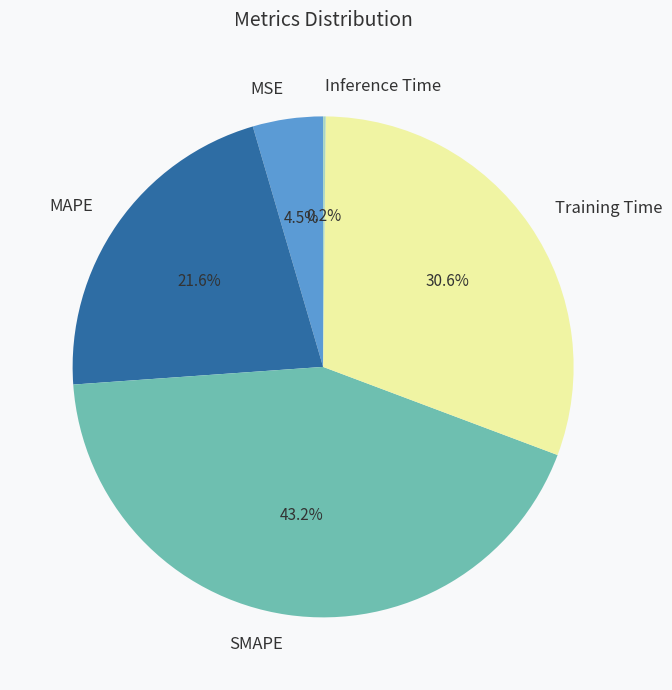

What percentage is the Training Time slice, to the nearest percent?

31%